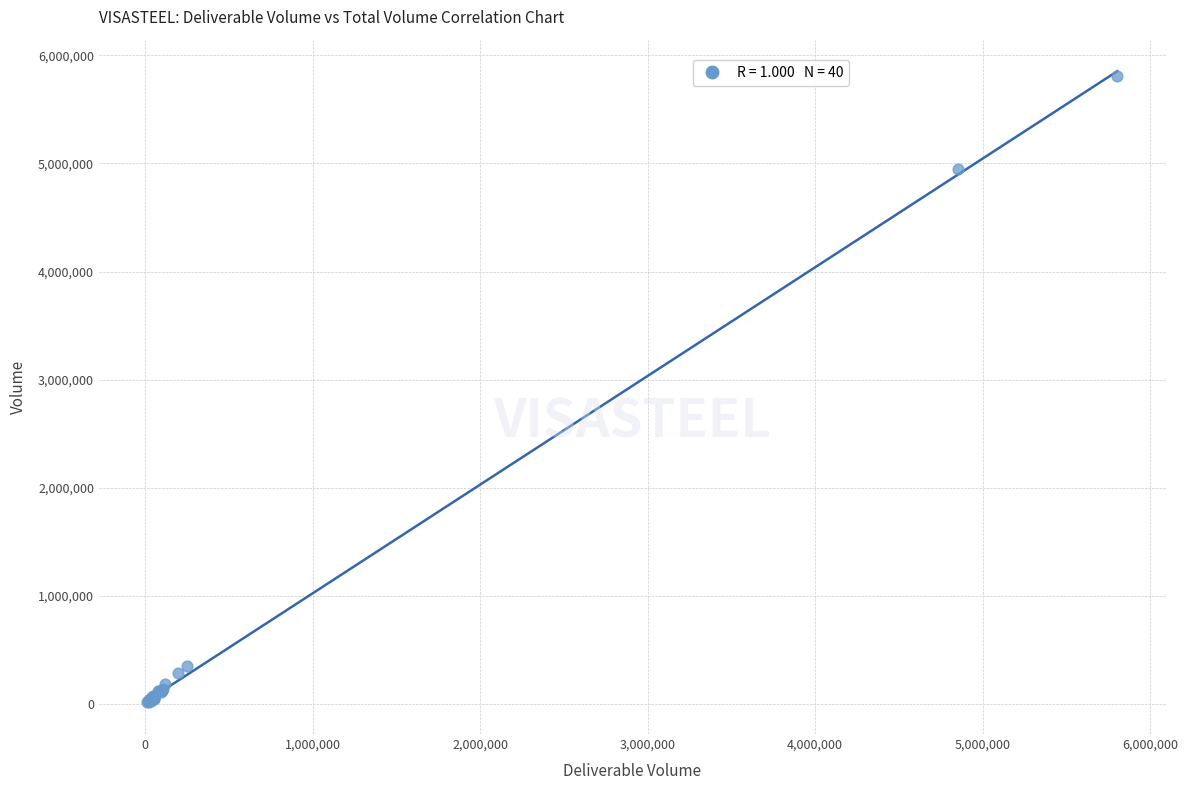

What Y value in the scatter plot is closest to 2912211?

4945295